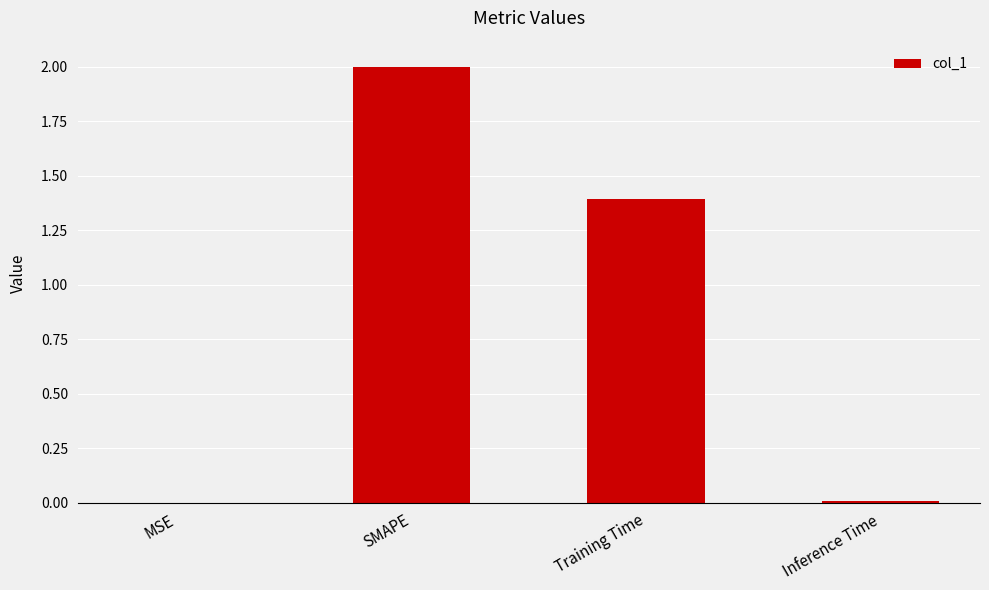

What is the average value?

0.8